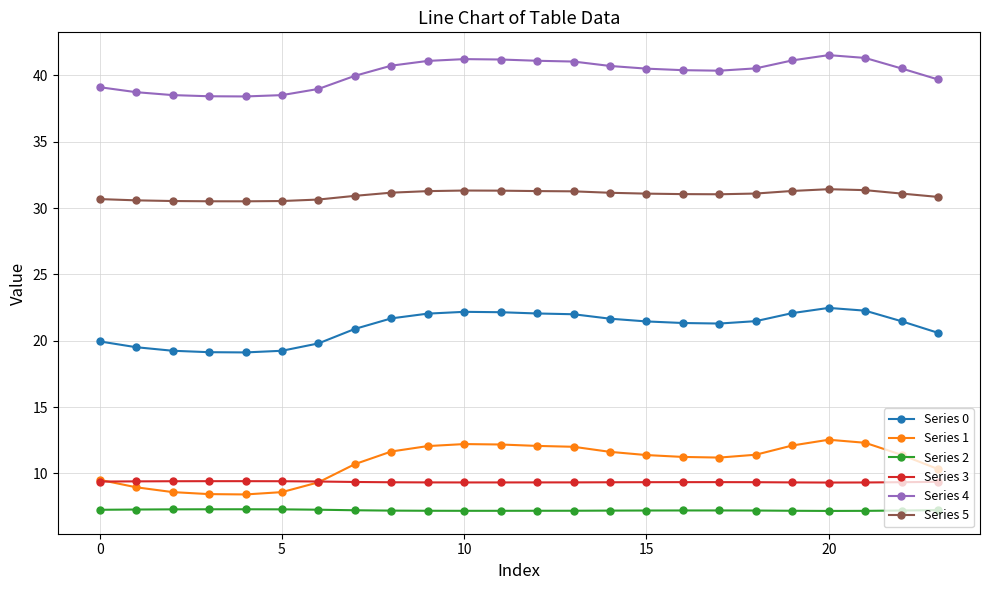

What is the value of the Series 4 point at the 16th from the left?

40.5